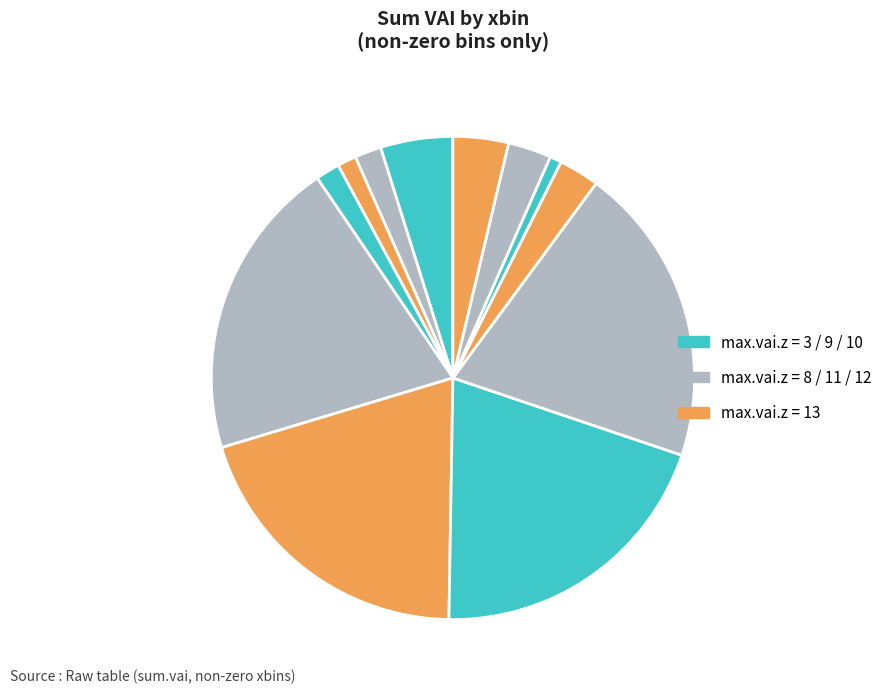

Count the number of slices in the pie.

12